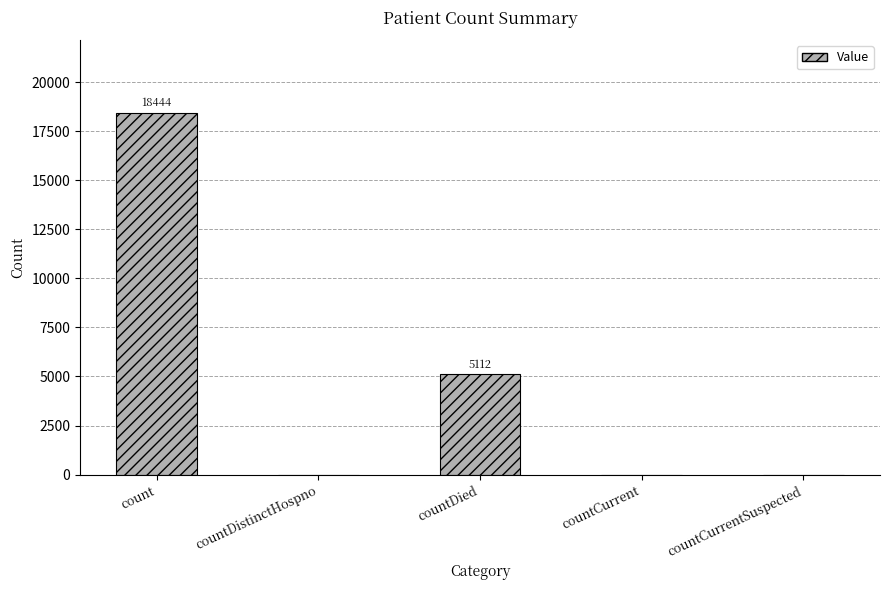

What is the maximum value shown in the chart?

18444